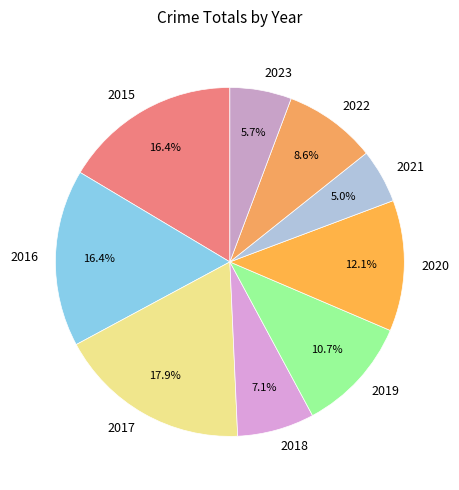

To the nearest percent, what portion does 2016 represent?

16%